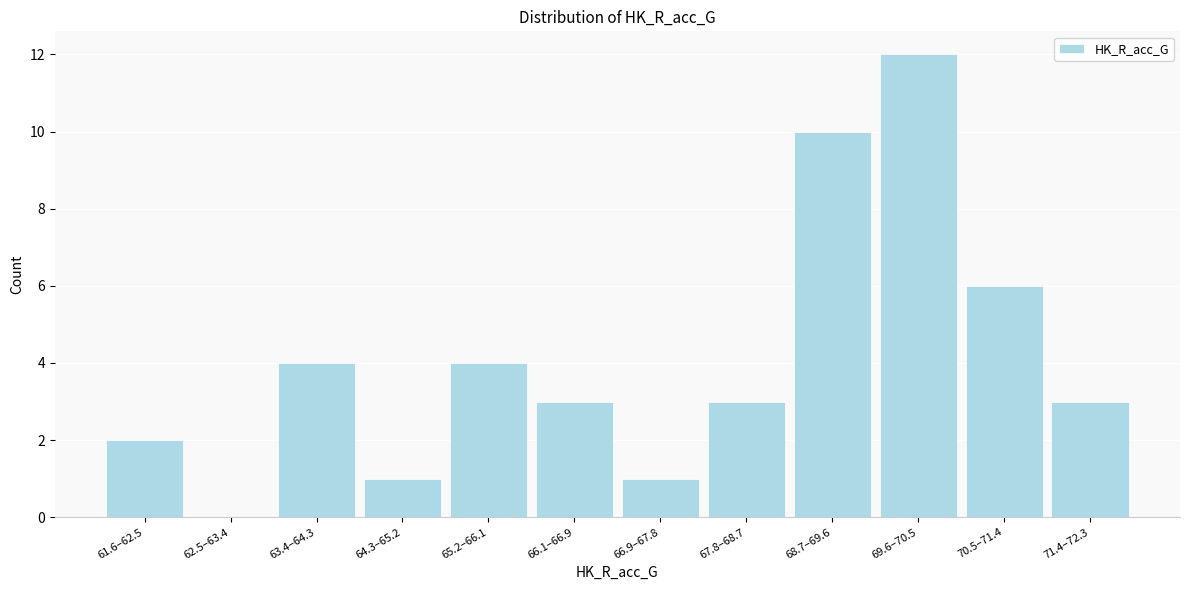

Reading right to left, list all the values displayed in this chart.

71.4–72.3=3	70.5–71.4=6	69.6–70.5=12	68.7–69.6=10	67.8–68.7=3	66.9–67.8=1	66.1–66.9=3	65.2–66.1=4	64.3–65.2=1	63.4–64.3=4	62.5–63.4=0	61.6–62.5=2